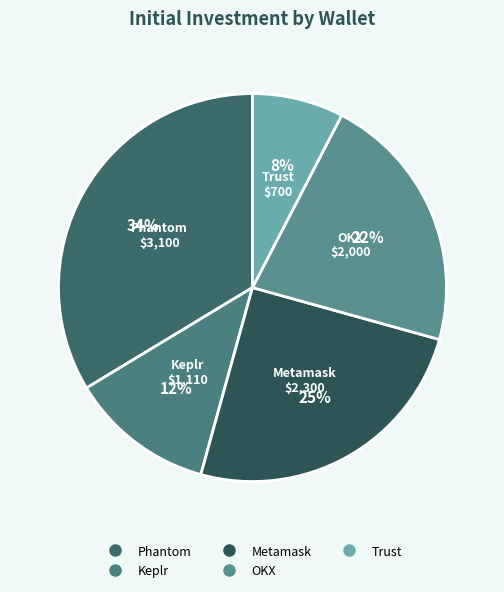

To the nearest percent, what portion does Metamask represent?

25%